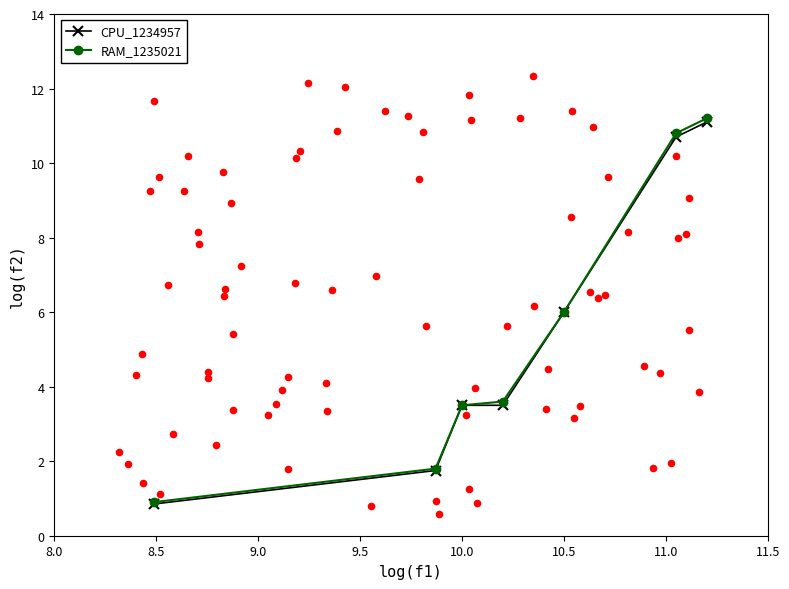

What are all the series names shown in the legend?

CPU_1234957, RAM_1235021